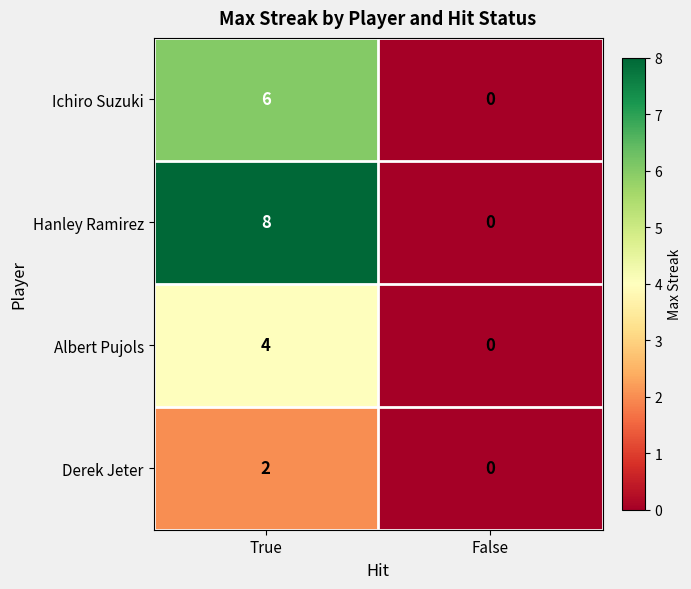

What is the difference between the Albert Pujols values at False and True?

4